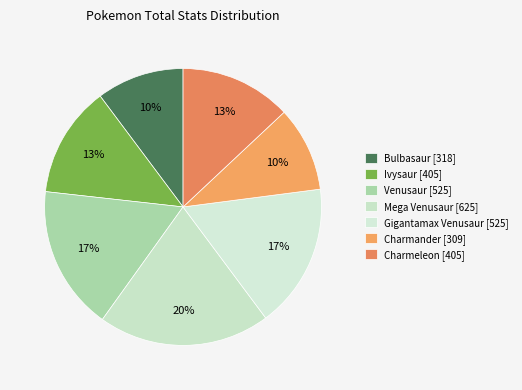

To the nearest percent, what is the difference between the largest and smallest slice percentages?

10%